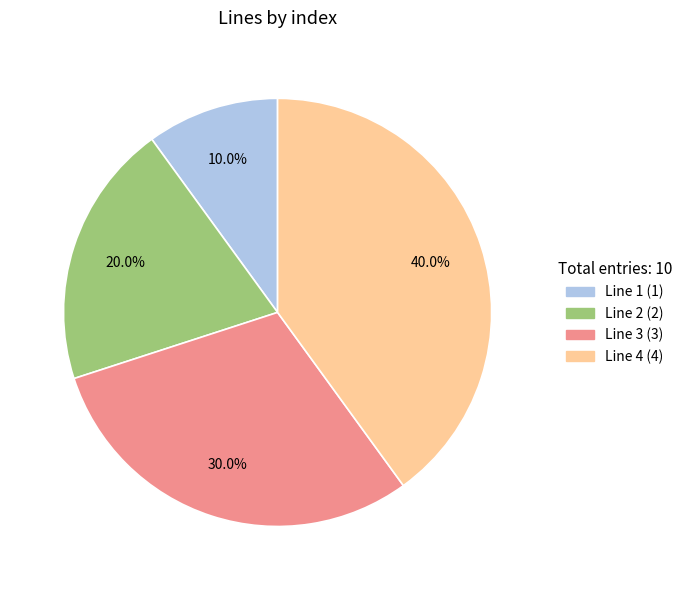

Is it true that Line 2 is 20% of the pie?

True